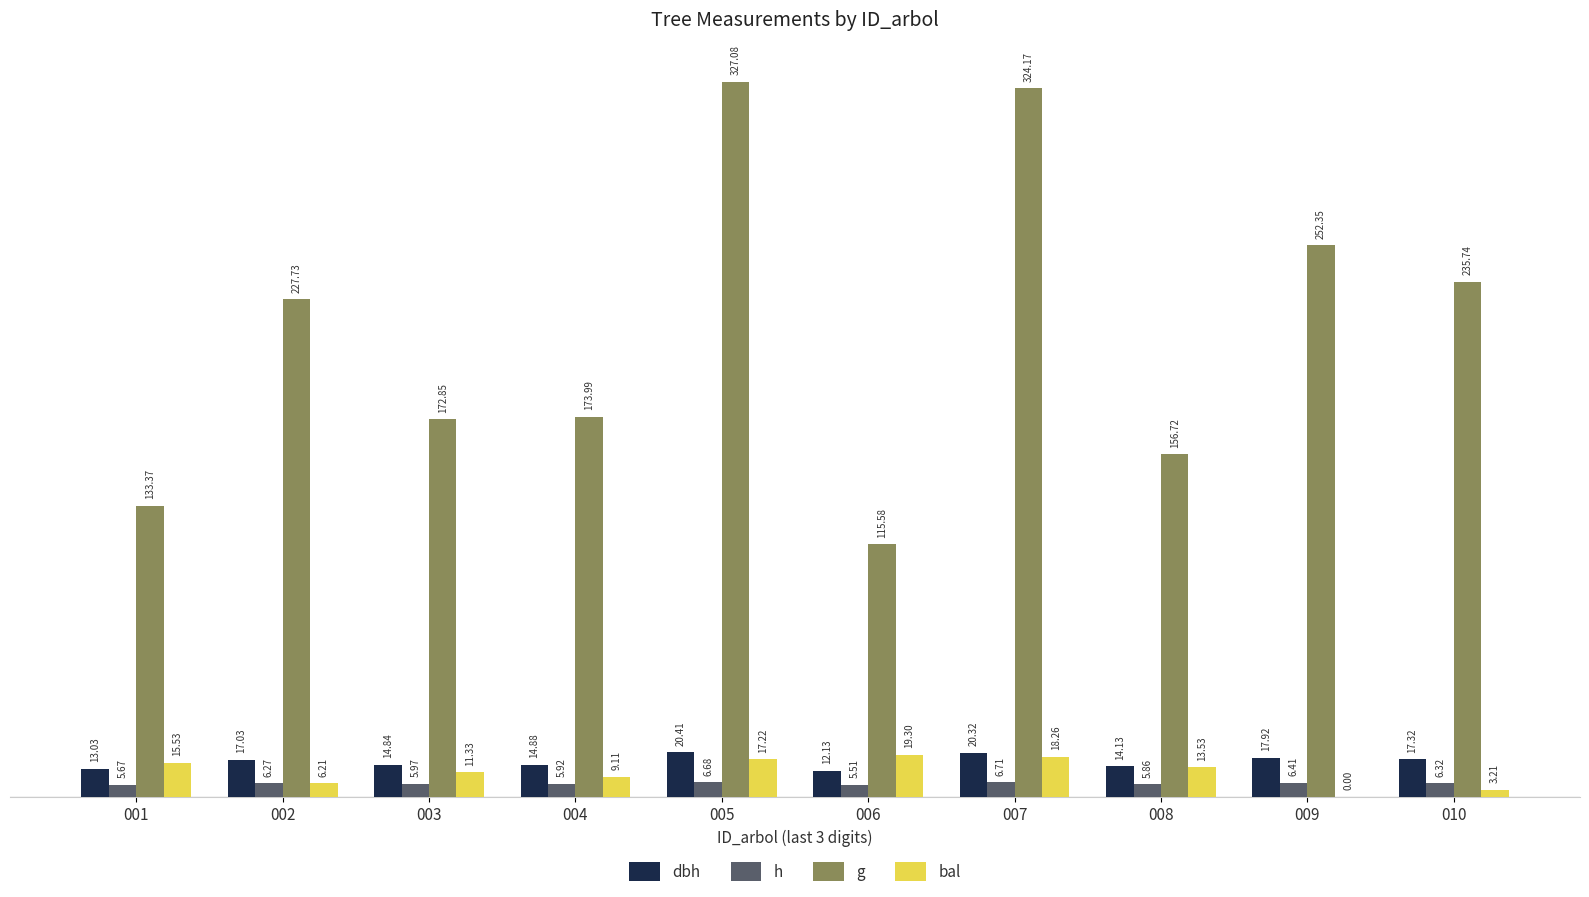

At which category is the sum across all series the highest?

005